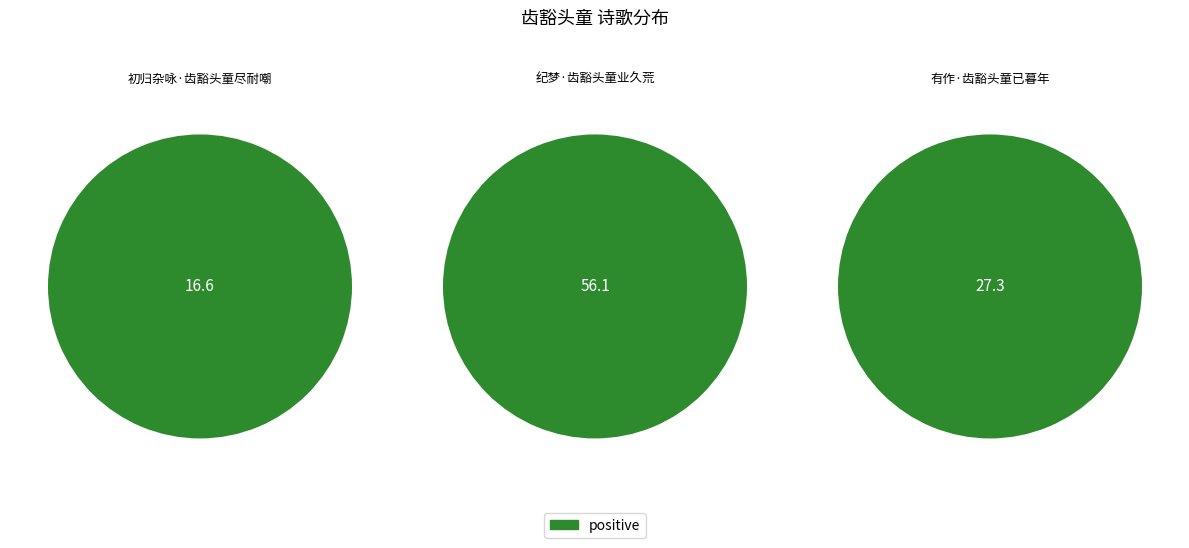

How many segments does this pie chart have?

3